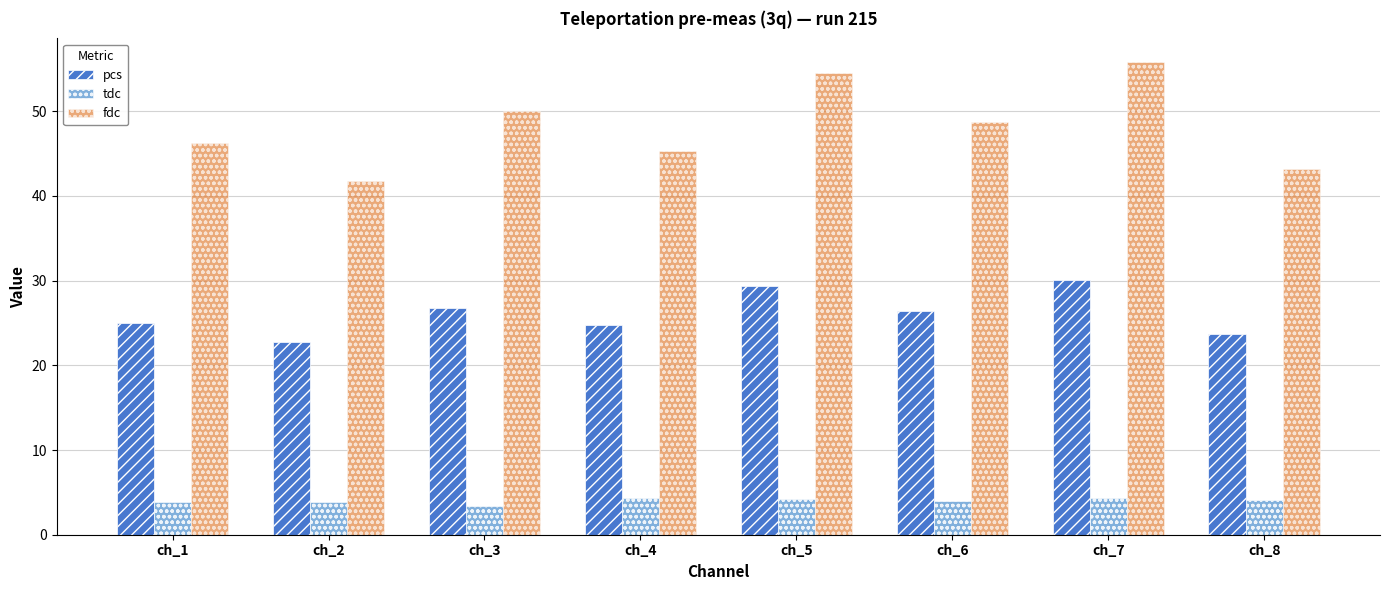

What is the maximum value shown in the chart?

55.8